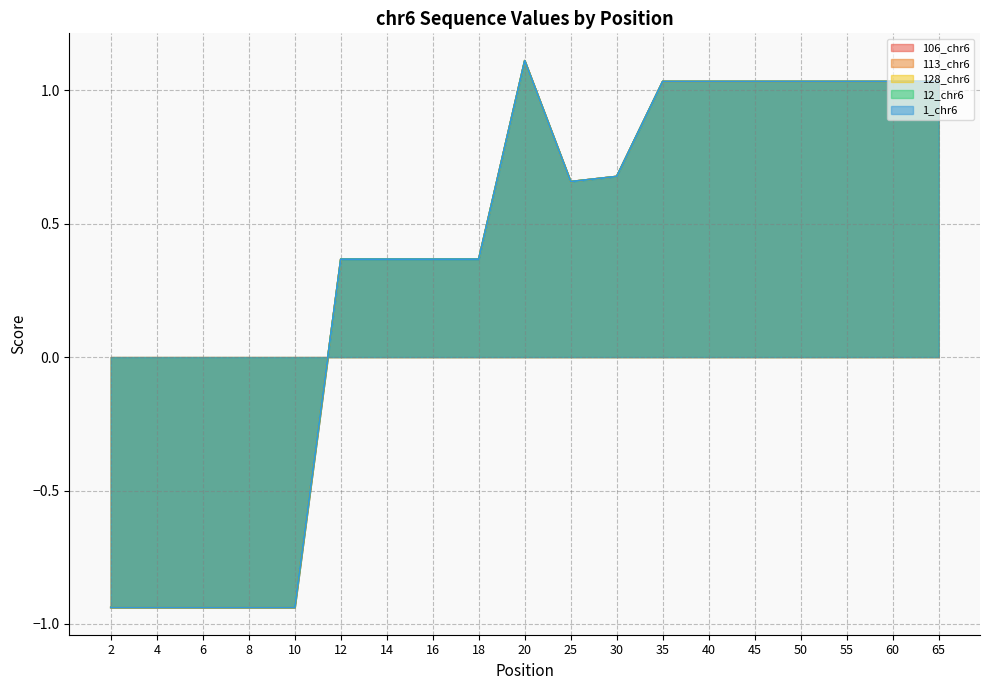

What is the value of the 128_chr6 point at the 14th from the left?

1.0